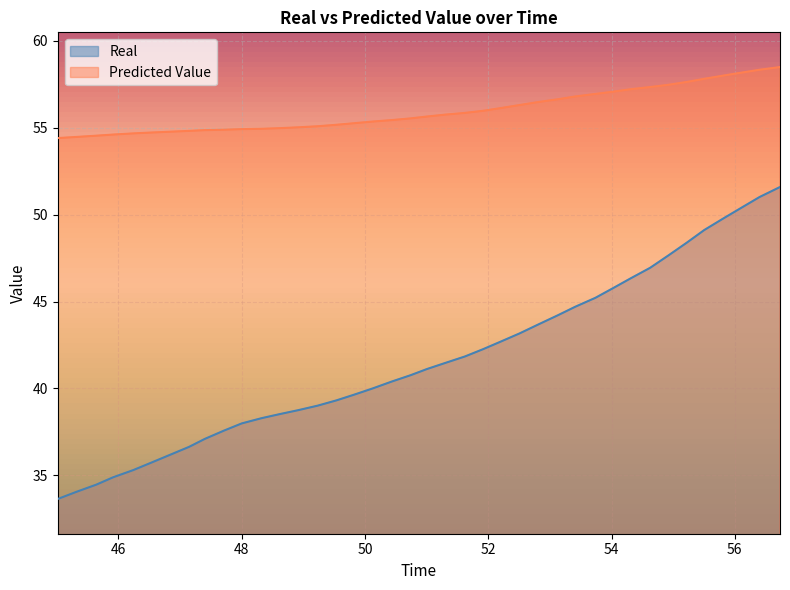

How many values in the Real series are below 41?

20